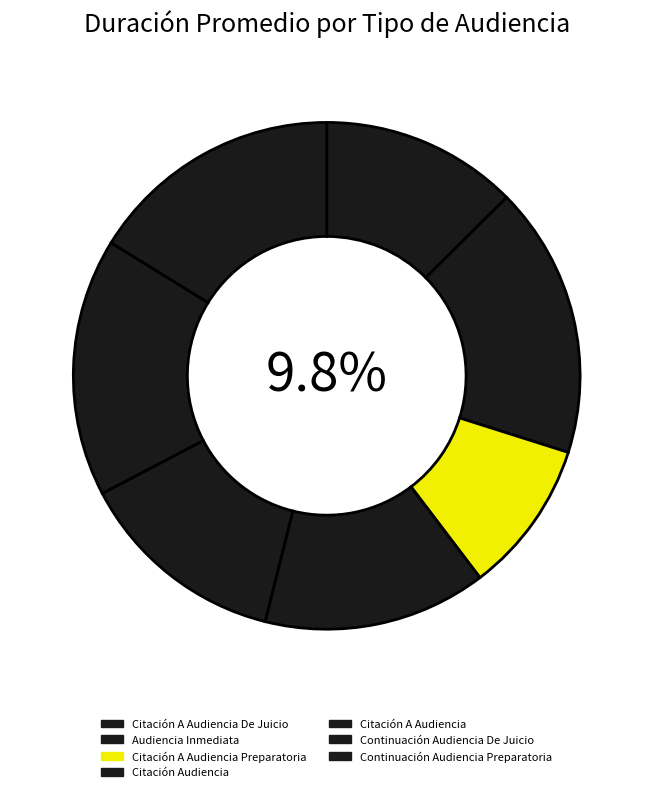

Is there any slice that represents more than half of the pie?

No